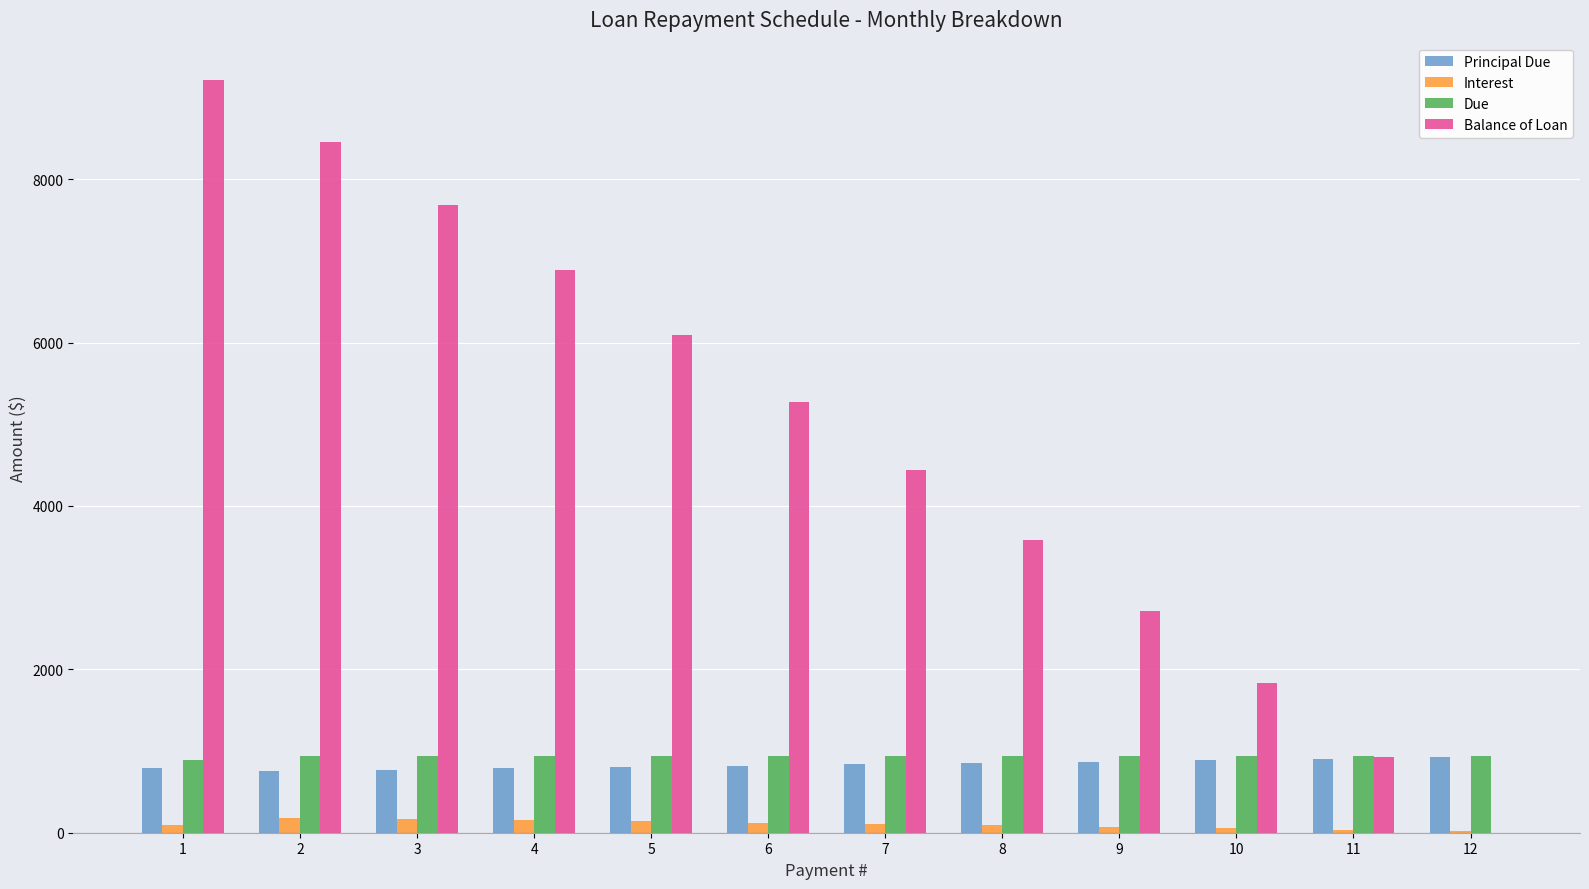

Where does the Principal Due series first go above 835?

7